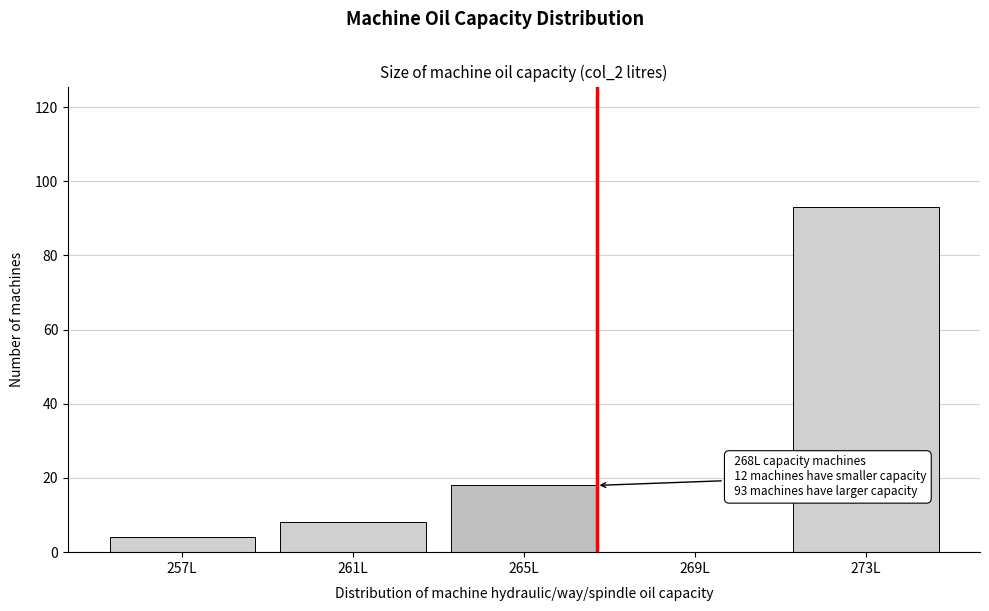

Reading left to right, extract all data points from this chart.

257L=4	261L=8	265L=18	269L=0	273L=93